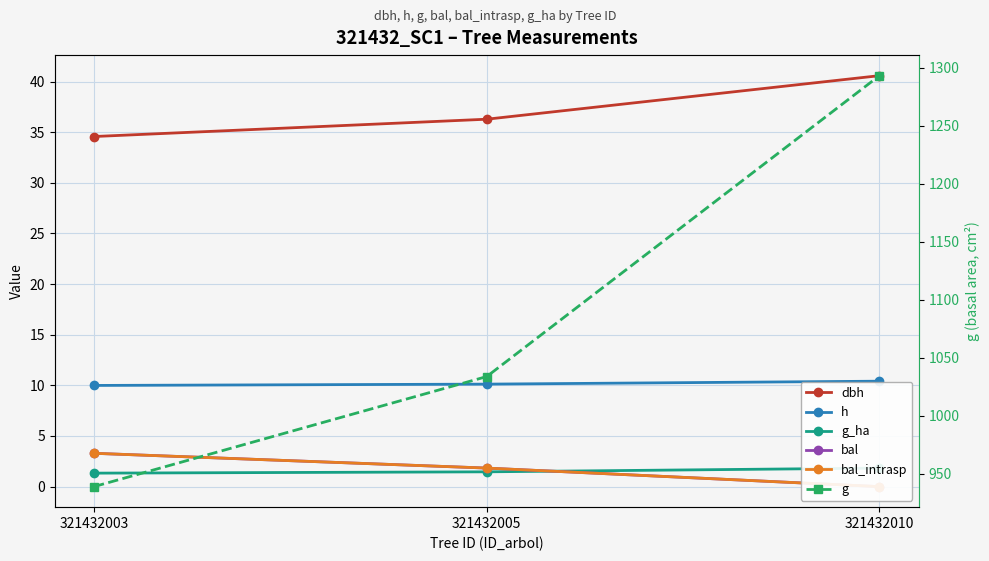

What is the average value of the bal_intrasp series?

1.7